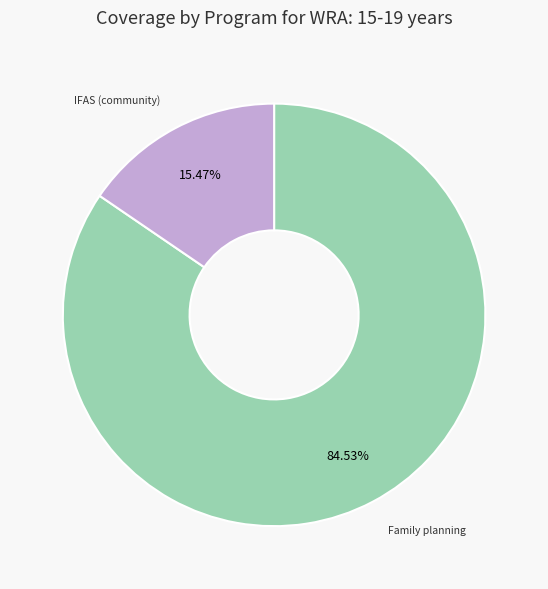

Is there any slice that represents more than half of the pie?

Yes